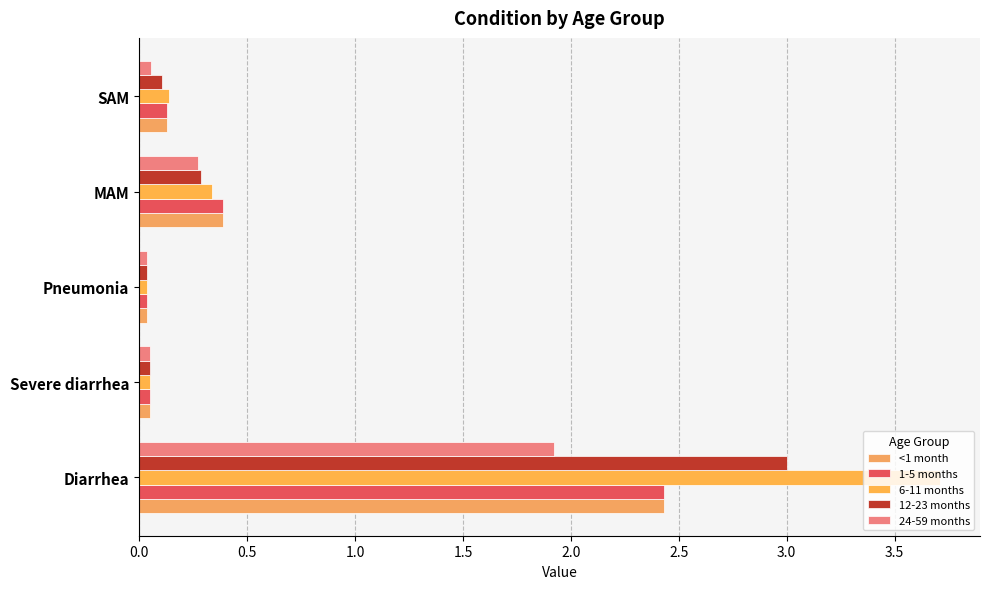

How many series are shown in this chart?

5